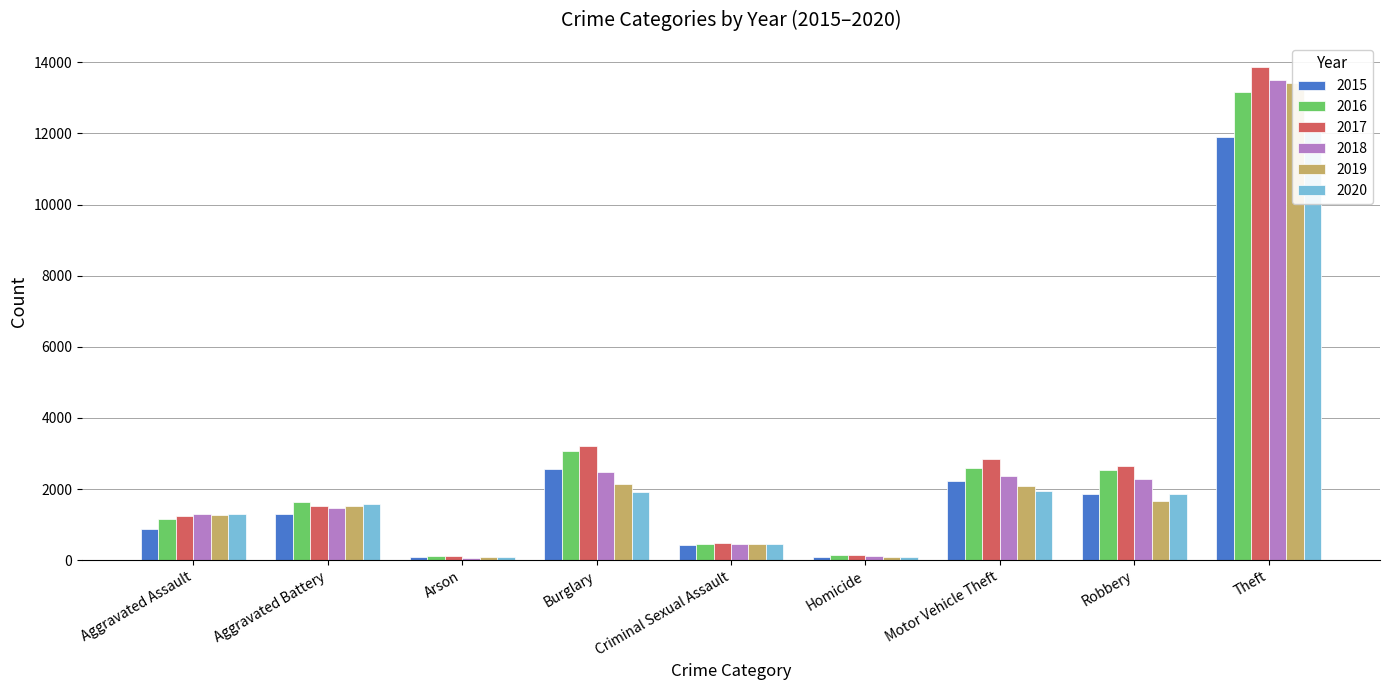

What is the sum of all 2017 values?

26072